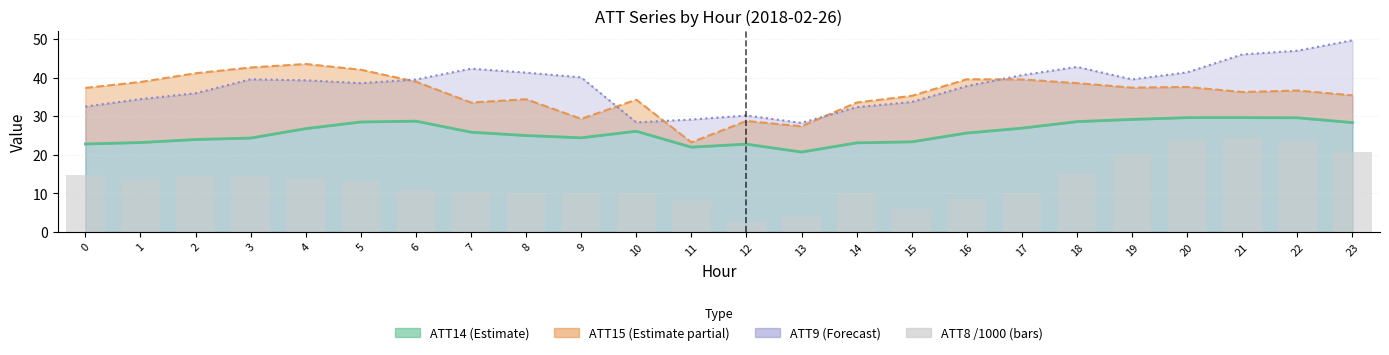

What is the value of the 2nd bar from the left?

13.6